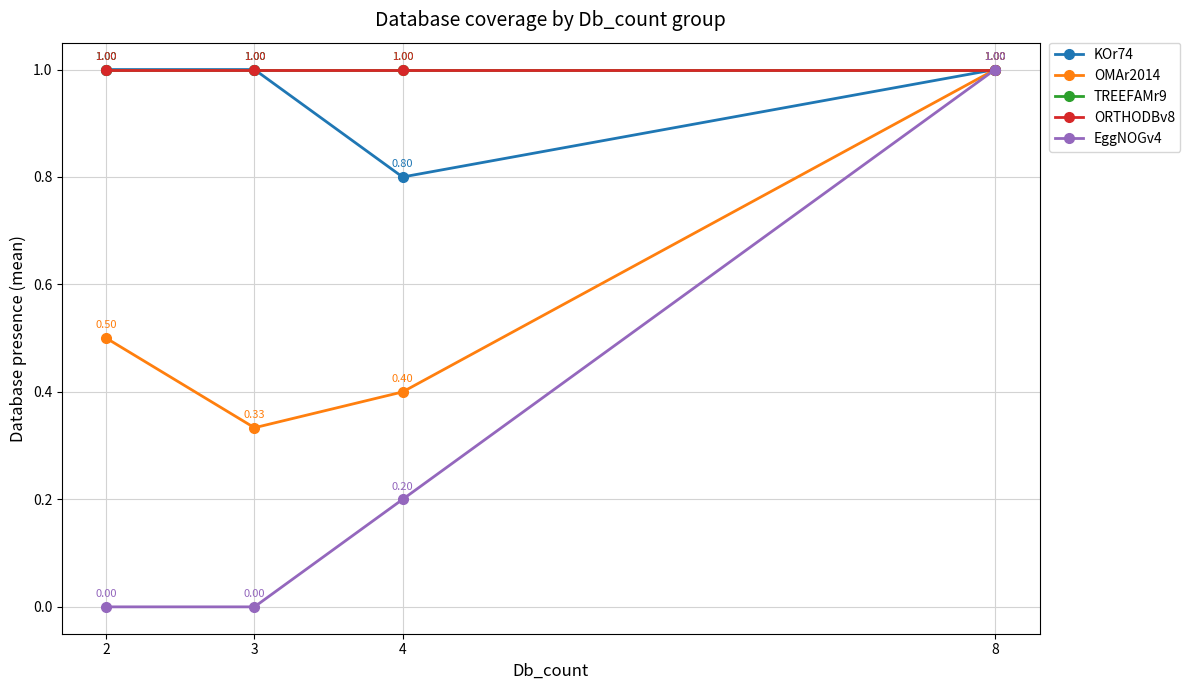

True or false: KOr74 has more than 2 points higher than both neighbors.

False